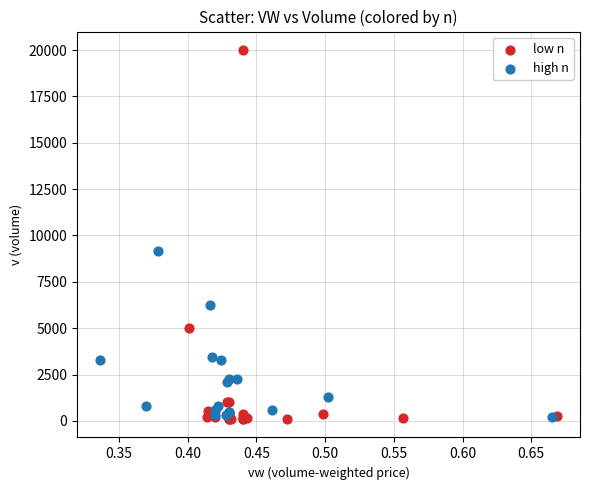

Which series reaches the maximum Y coordinate?

low n